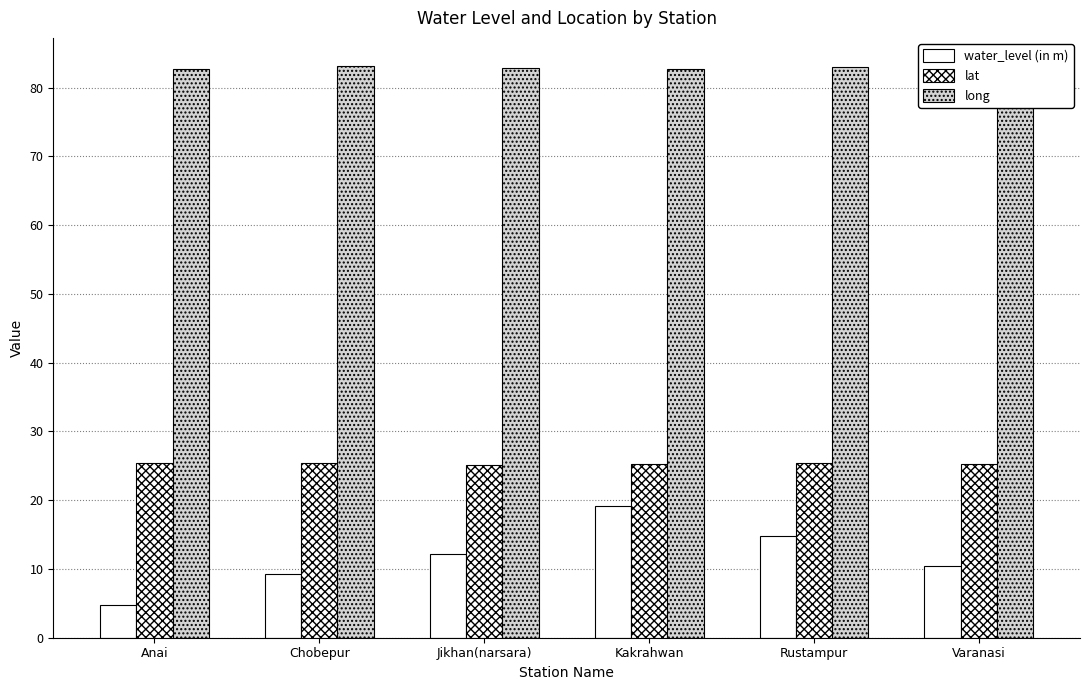

Count the number of data series in this chart.

3